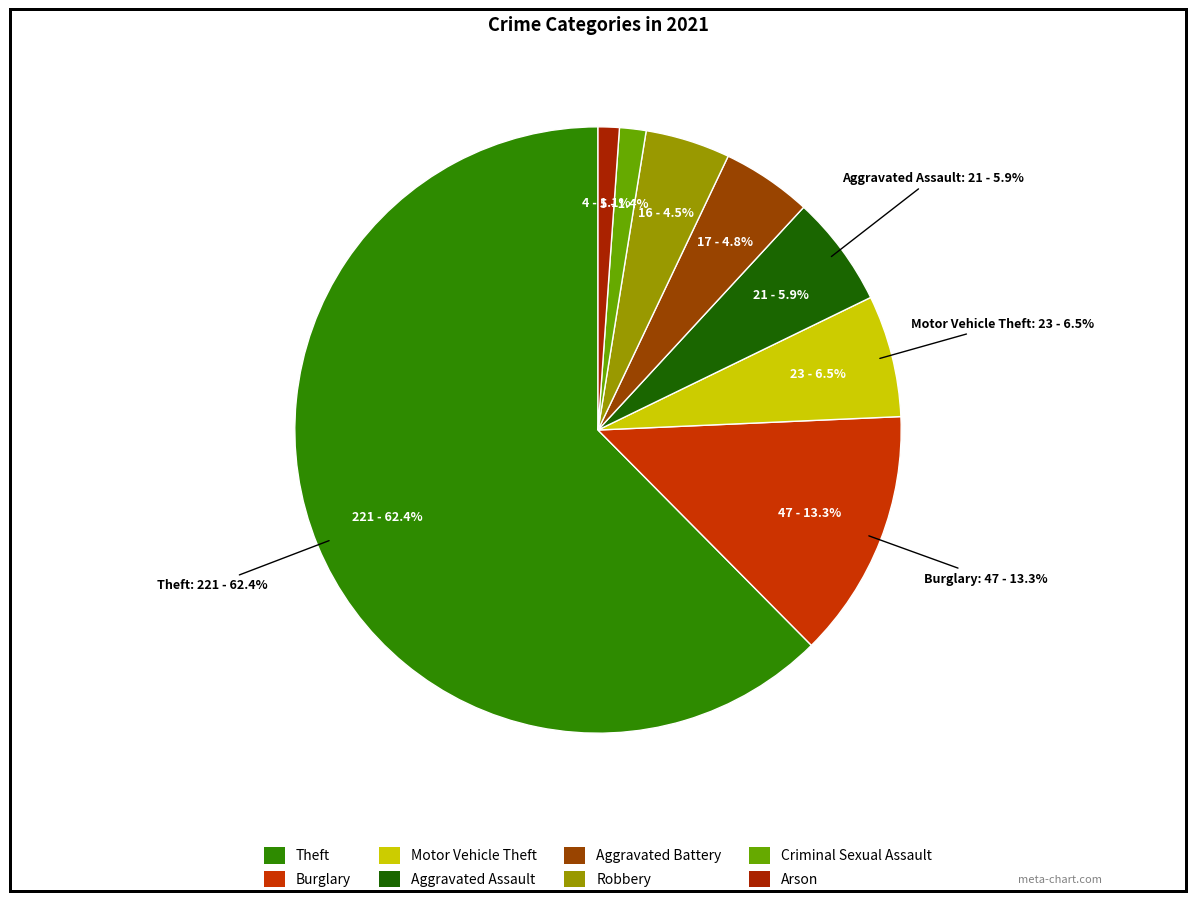

Which slice is the largest?

Theft